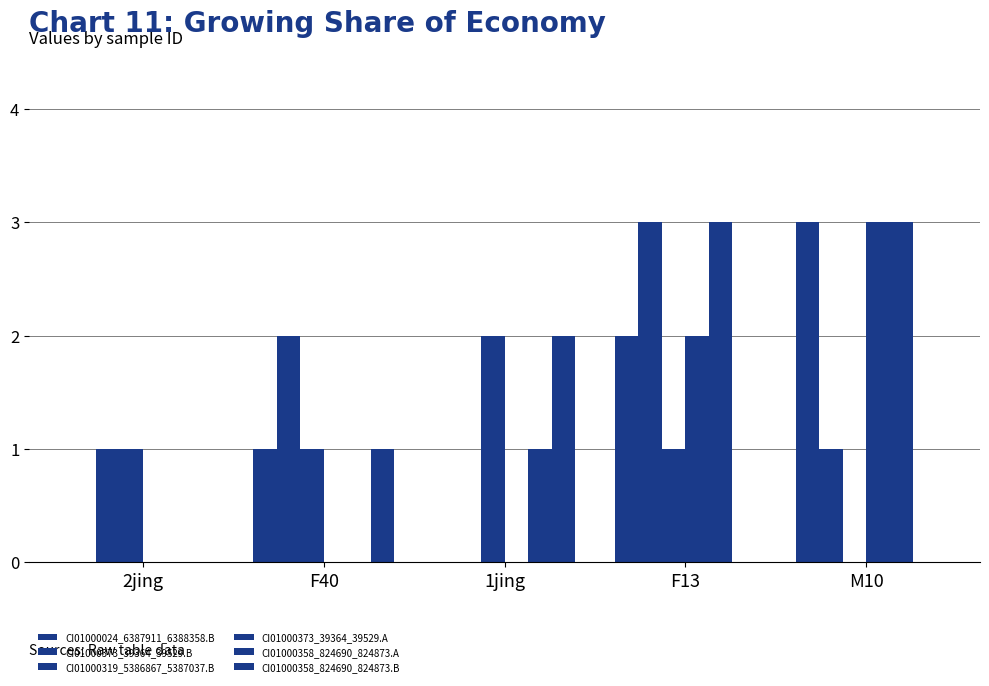

What is the total value across all series at 1jing?

5